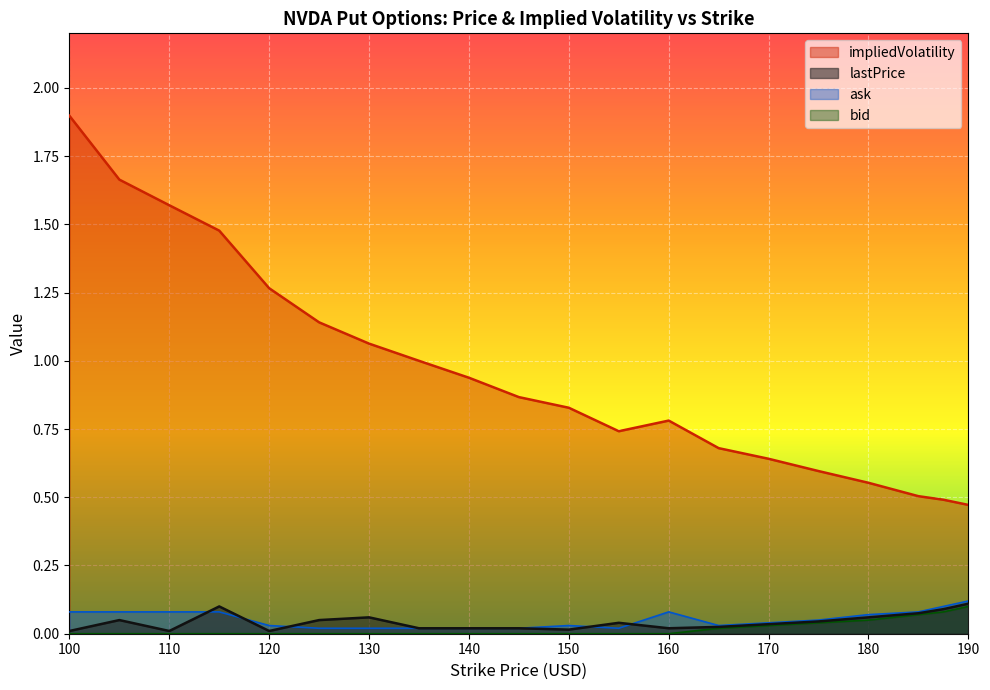

Rank the categories by impliedVolatility value from lowest to highest.

190, 187.5, 185, 180, 175, 170, 165, 155, 160, 150, 145, 140, 135, 130, 125, 120, 115, 110, 105, 100